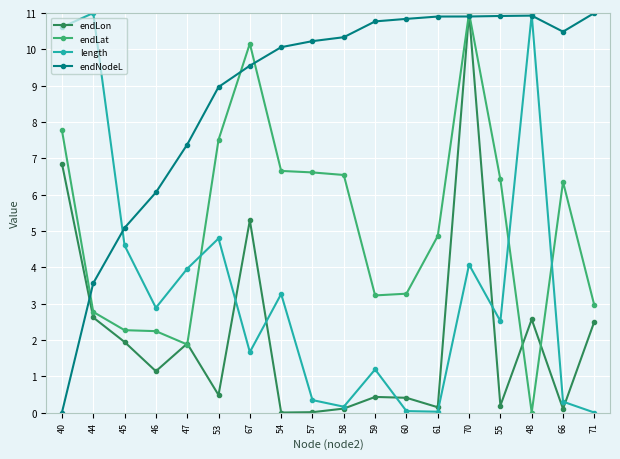

How many intersections are there between endNodeL and endLat?

5